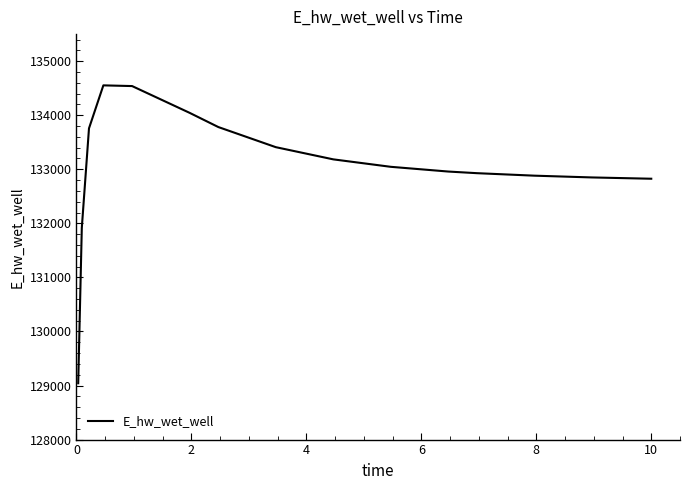

What is the maximum value shown in the chart?

134552.0